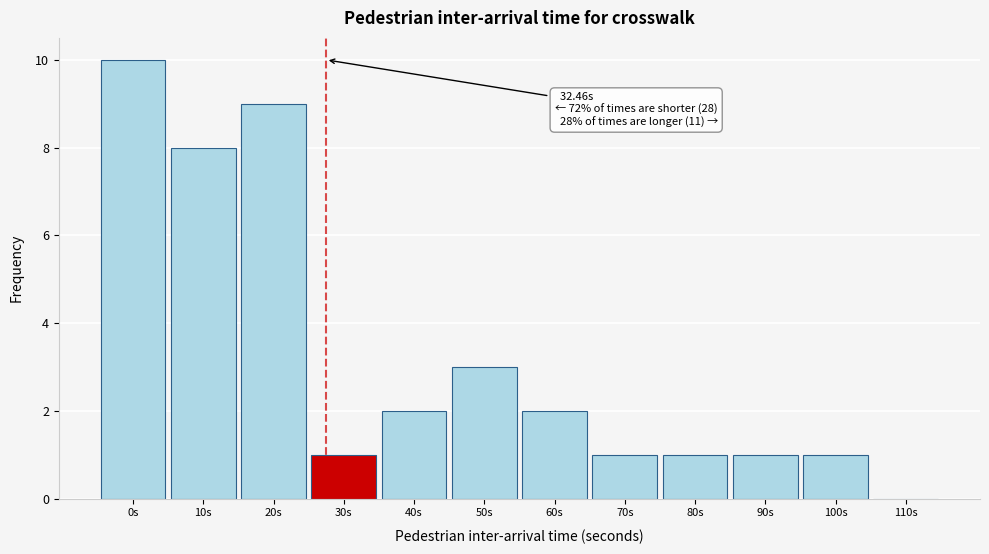

Reading left to right, list all the values displayed in this chart.

0s=10	10s=8	20s=9	30s=1	40s=2	50s=3	60s=2	70s=1	80s=1	90s=1	100s=1	110s=0